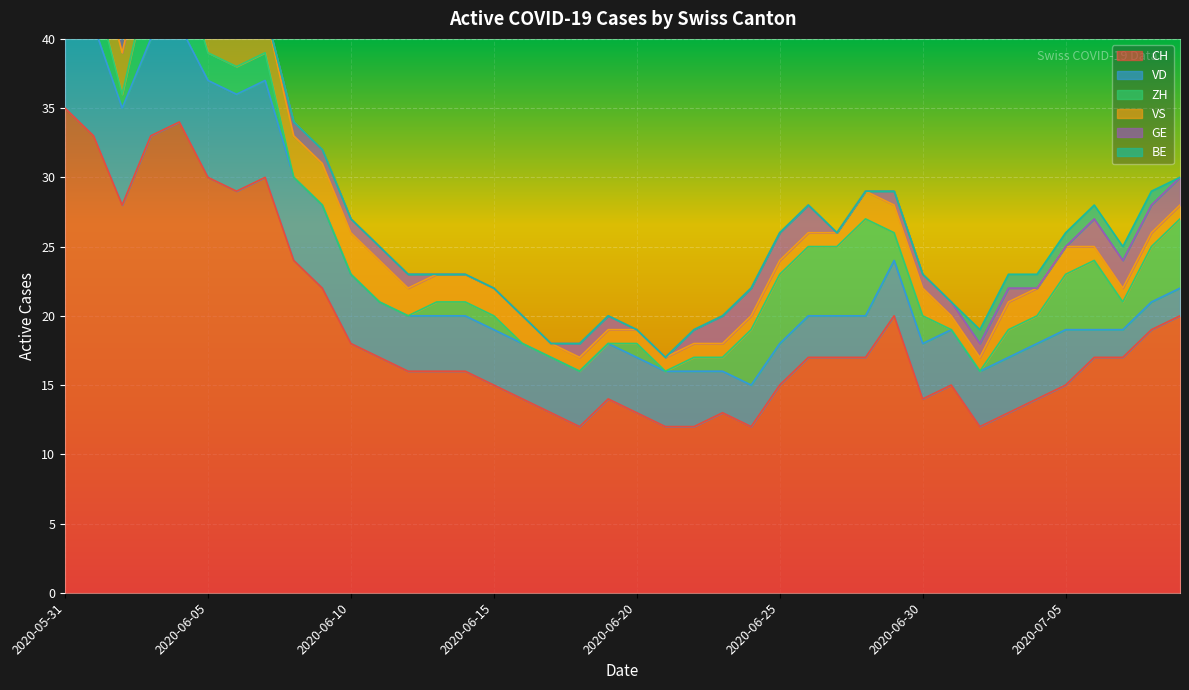

What is the label of the 16th point from the left?

2020-06-15